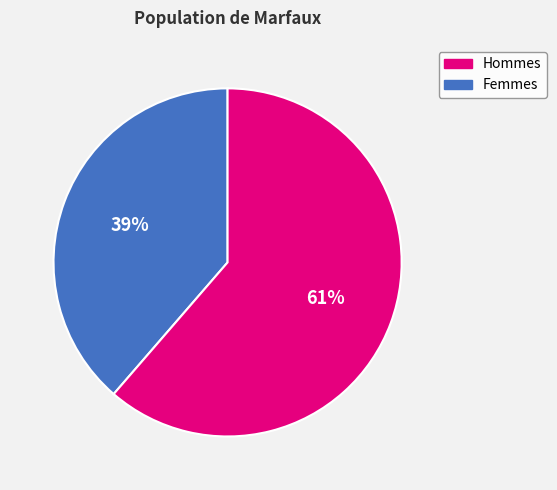

To the nearest percent, what is the average slice percentage?

50%